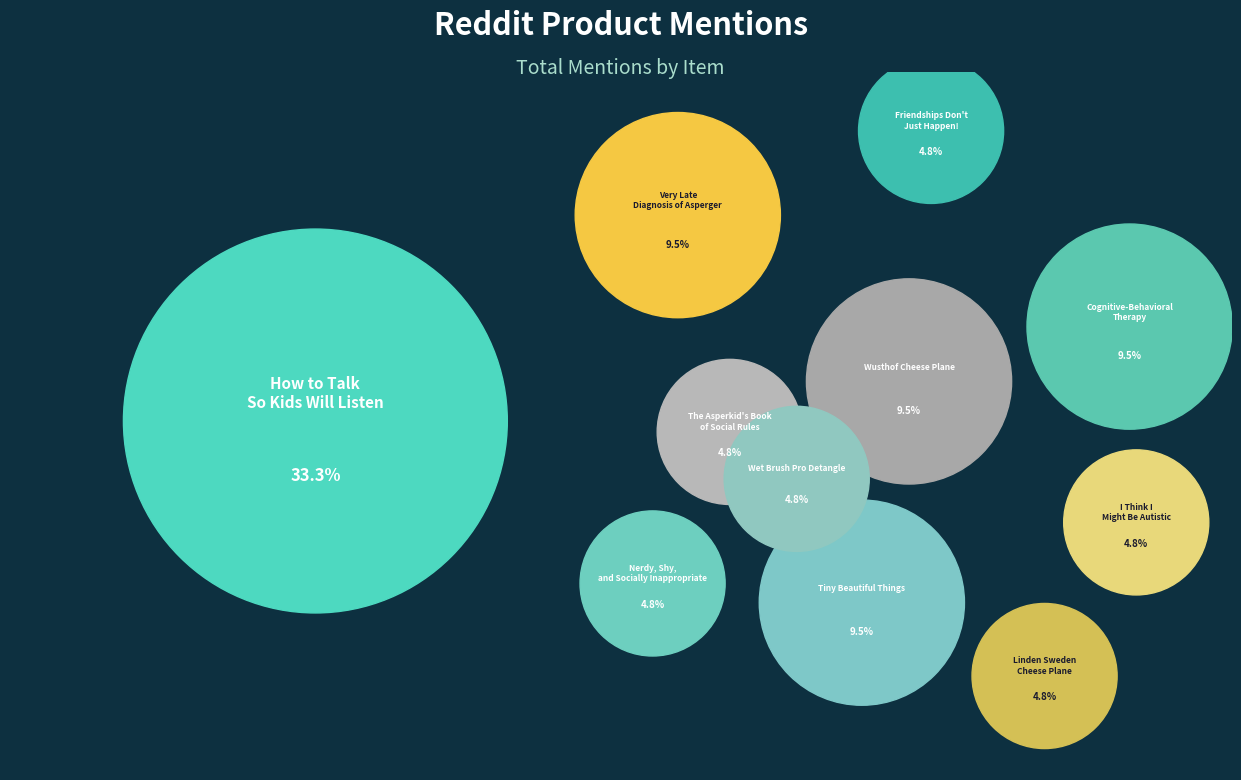

To the nearest percent, what percentage of the pie is I Think I Might Be Autistic?

5%